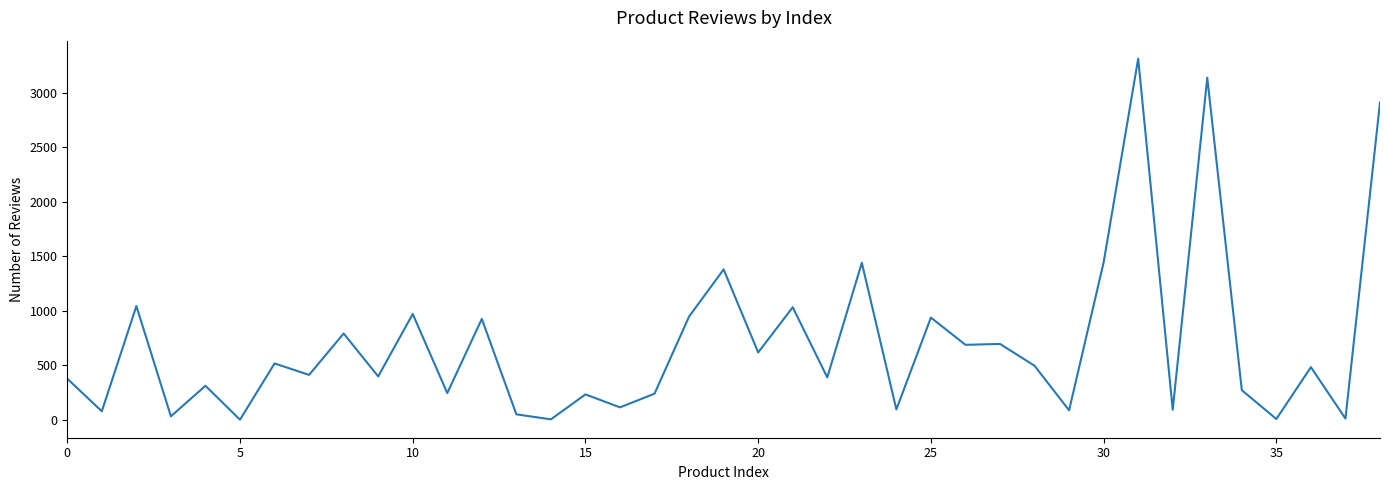

What is the difference between the maximum and minimum values?

3313